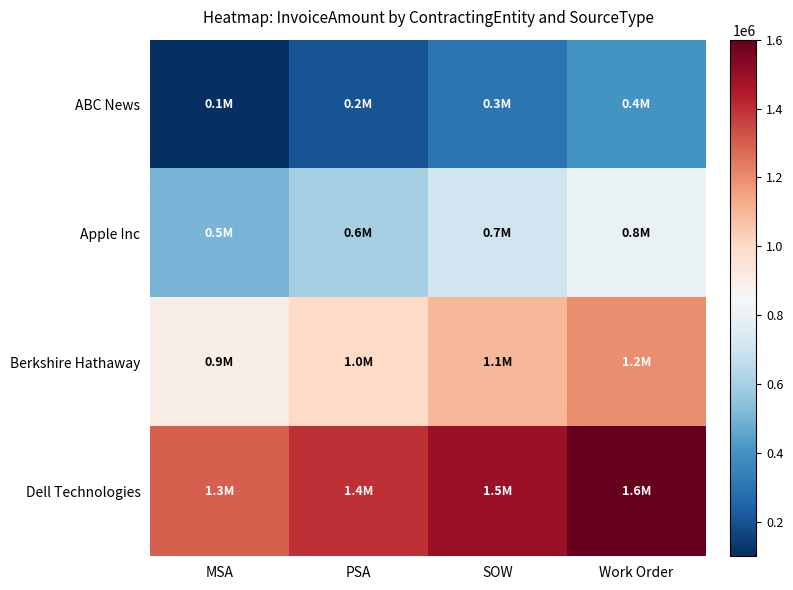

Reading left to right, list all the values displayed in this chart.

ABC News: MSA=100000	PSA=200000	SOW=300000	Work Order=400000
Apple Inc: MSA=500000	PSA=600000	SOW=700000	Work Order=800000
Berkshire Hathaway: MSA=900000	PSA=1000000	SOW=1100000	Work Order=1200000
Dell Technologies: MSA=1300000	PSA=1400000	SOW=1500000	Work Order=1600000